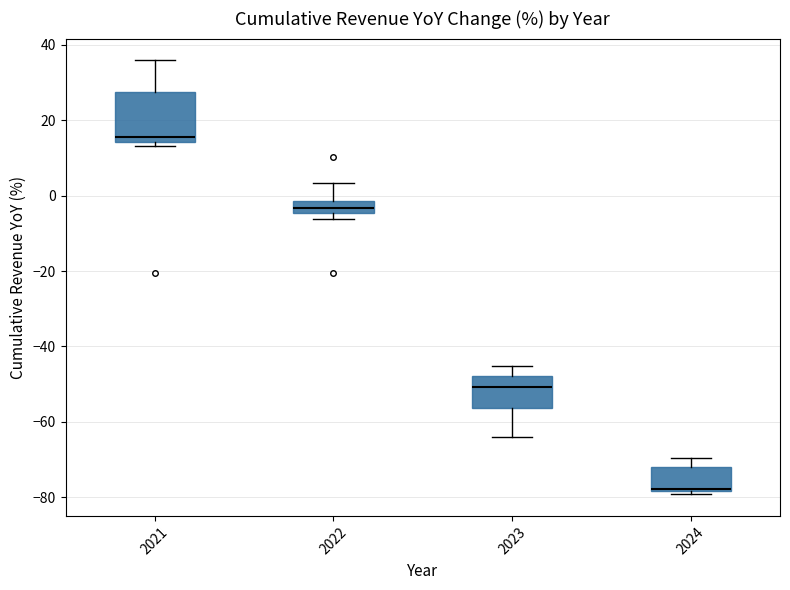

Which box has the lowest median line?

2024